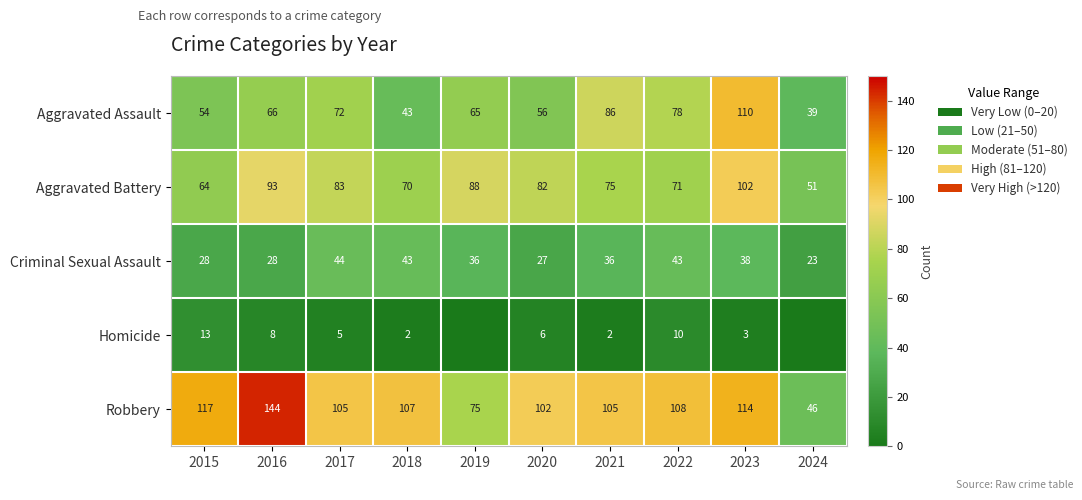

What is the total value across all series at 2016?

339